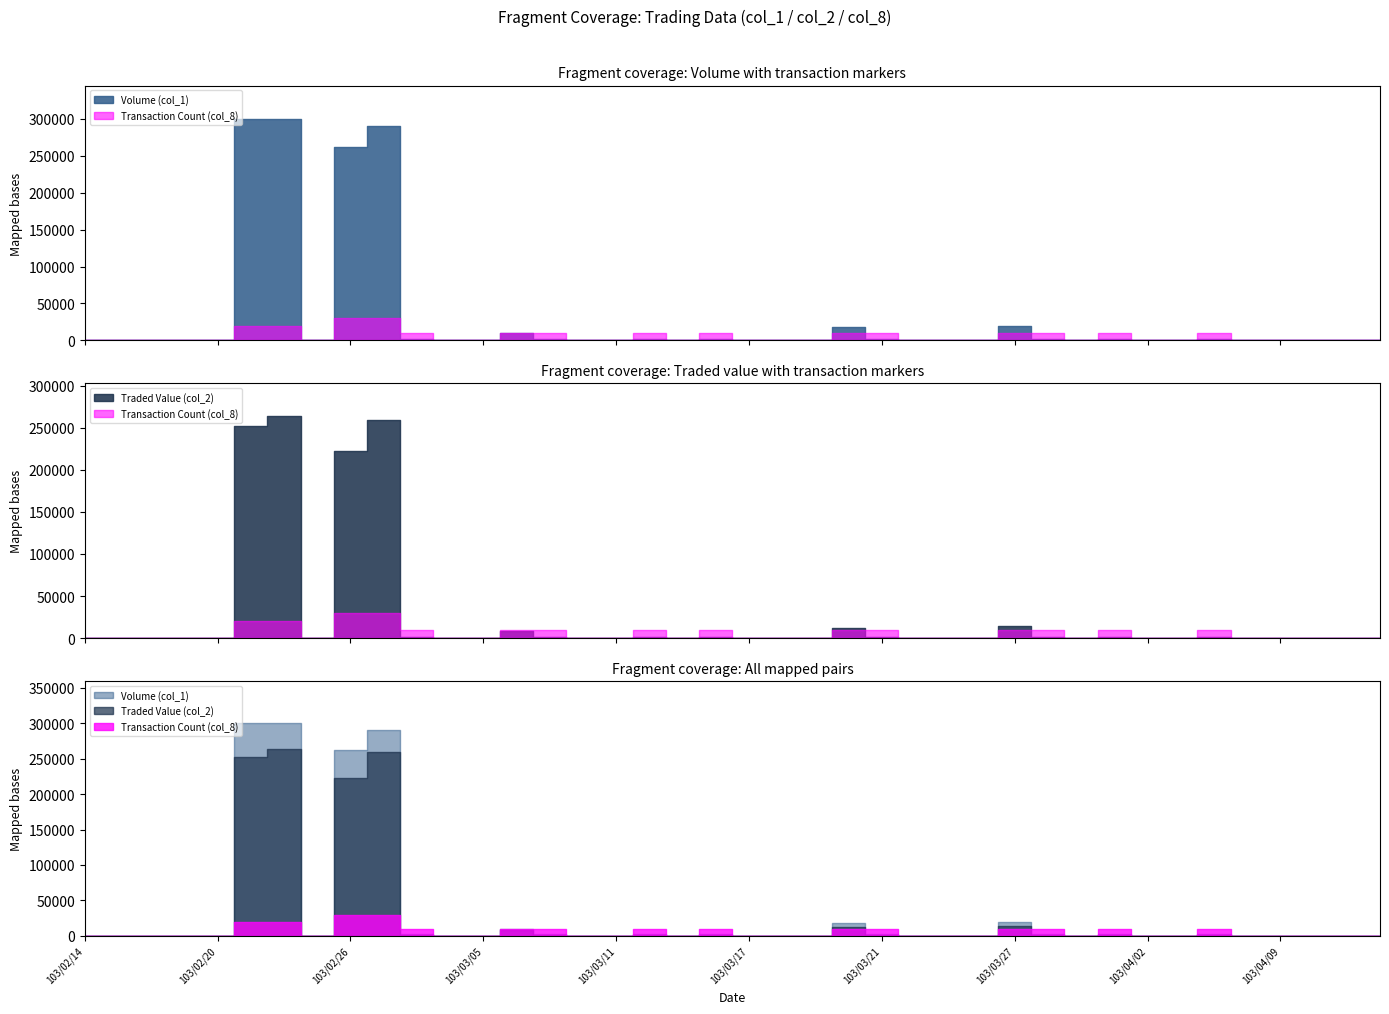

What is the label of the 20th point from the right?

103/03/17